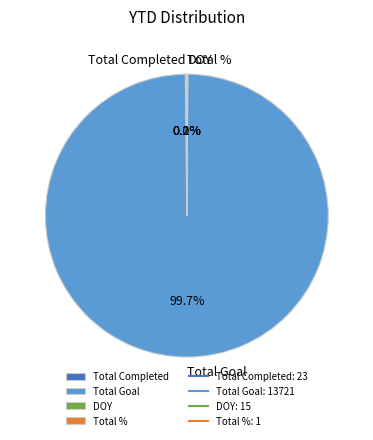

To the nearest percent, what is the difference between the largest and smallest slice percentages?

100%